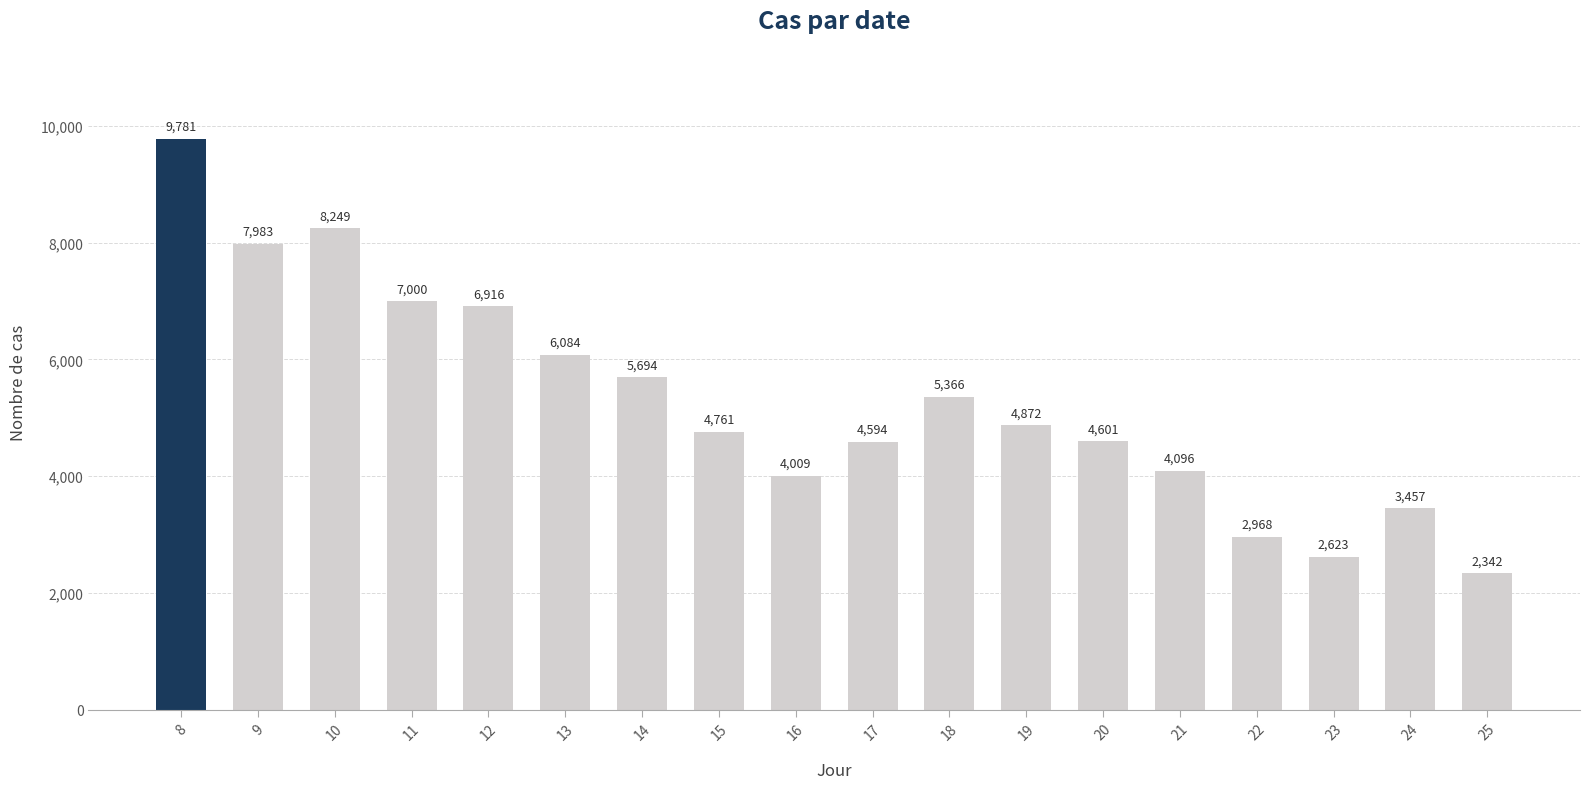

List the labels in order of value, largest first.

8, 10, 9, 11, 12, 13, 14, 18, 19, 15, 20, 17, 21, 16, 24, 22, 23, 25